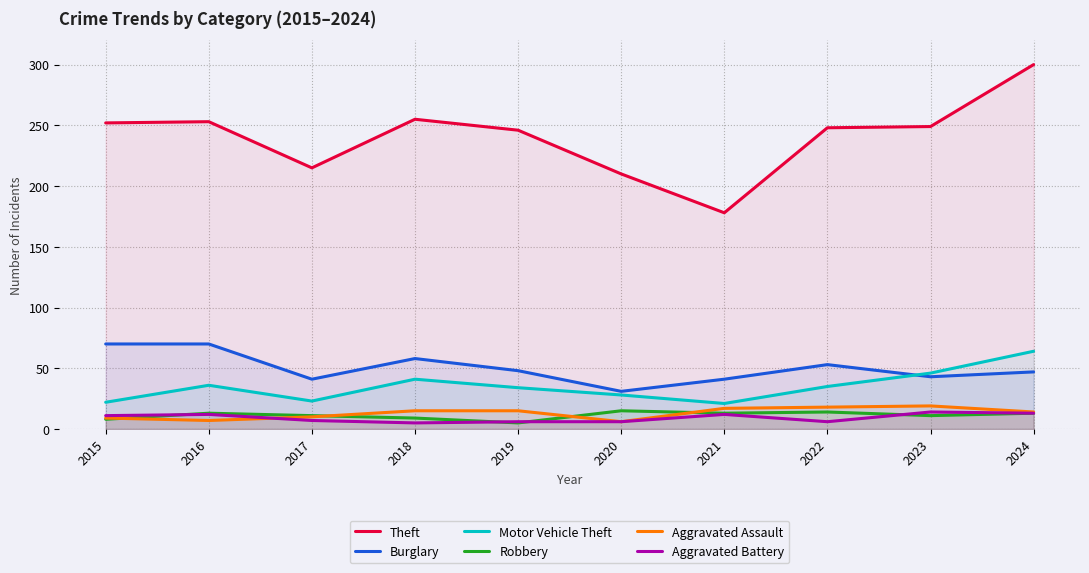

List the series in order of their peak value, lowest first.

Aggravated Battery, Robbery, Aggravated Assault, Motor Vehicle Theft, Burglary, Theft